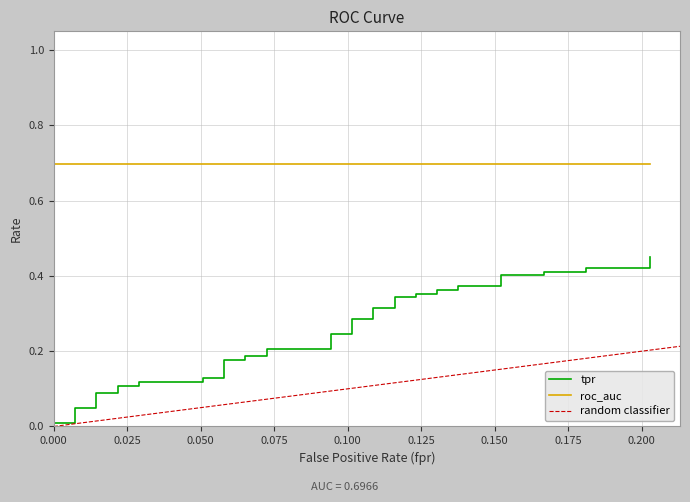

What is the value of the roc_auc point at the 7th from the left?

0.7